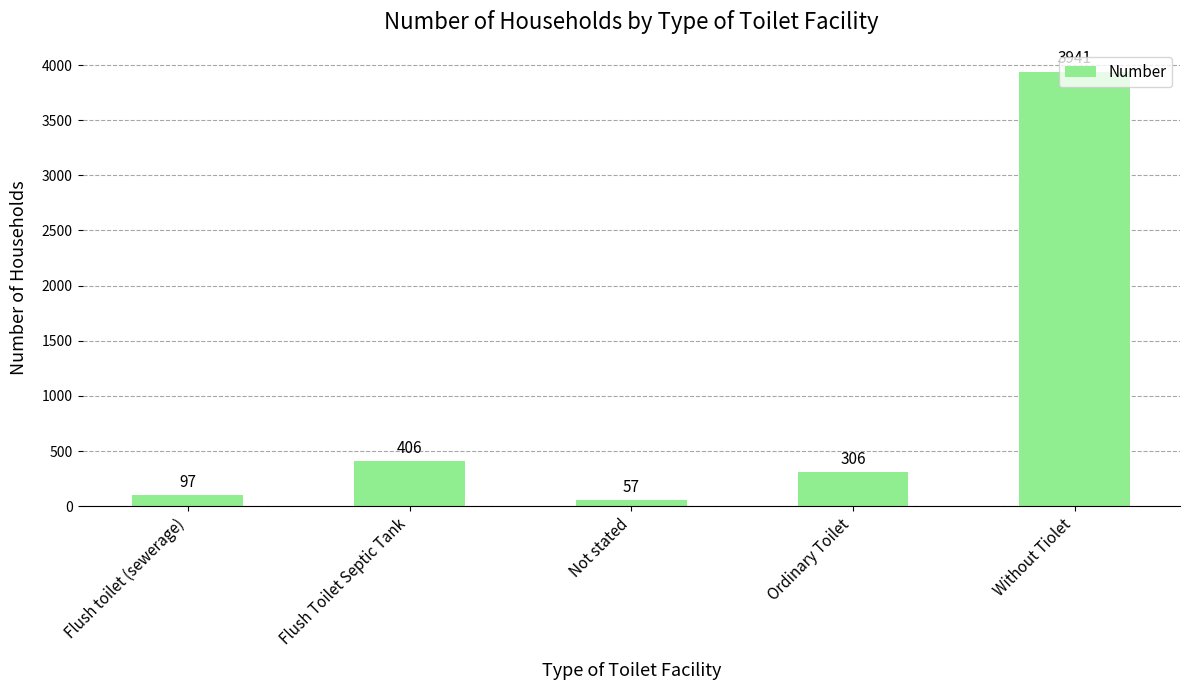

True or false: the data shows 1109 at Without Tiolet.

False